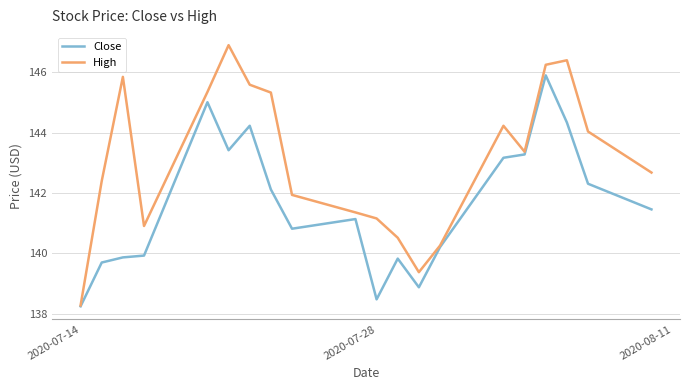

Which series has the largest range (max minus min)?

High